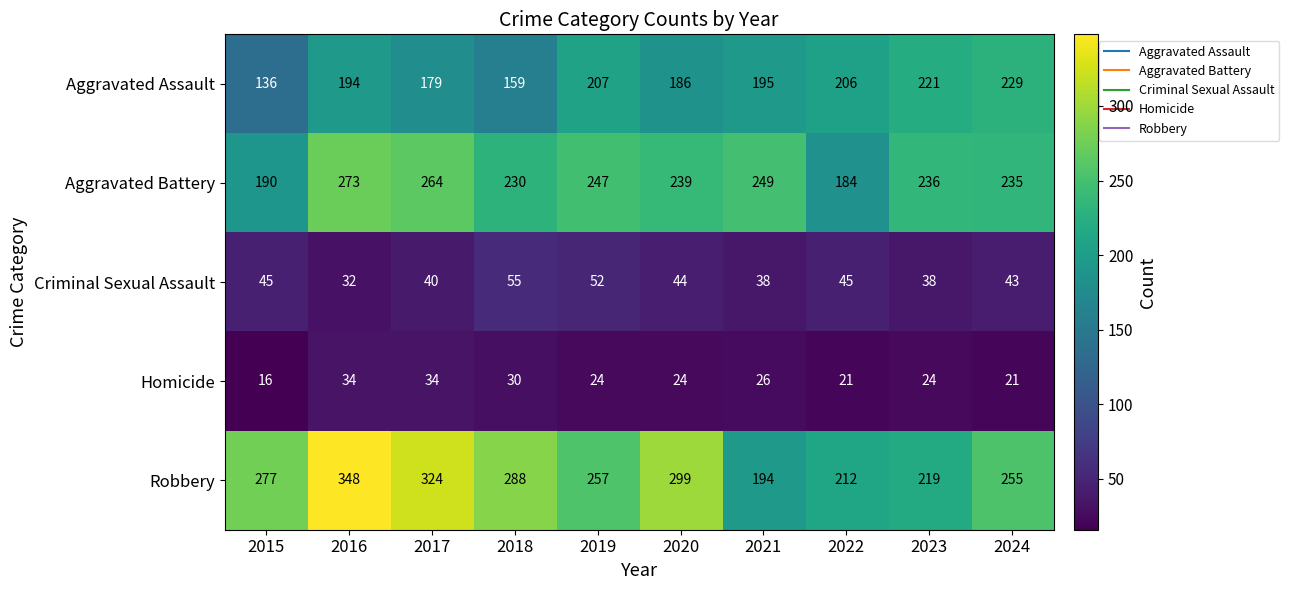

Is it true that Criminal Sexual Assault equals 38 at 2021?

True